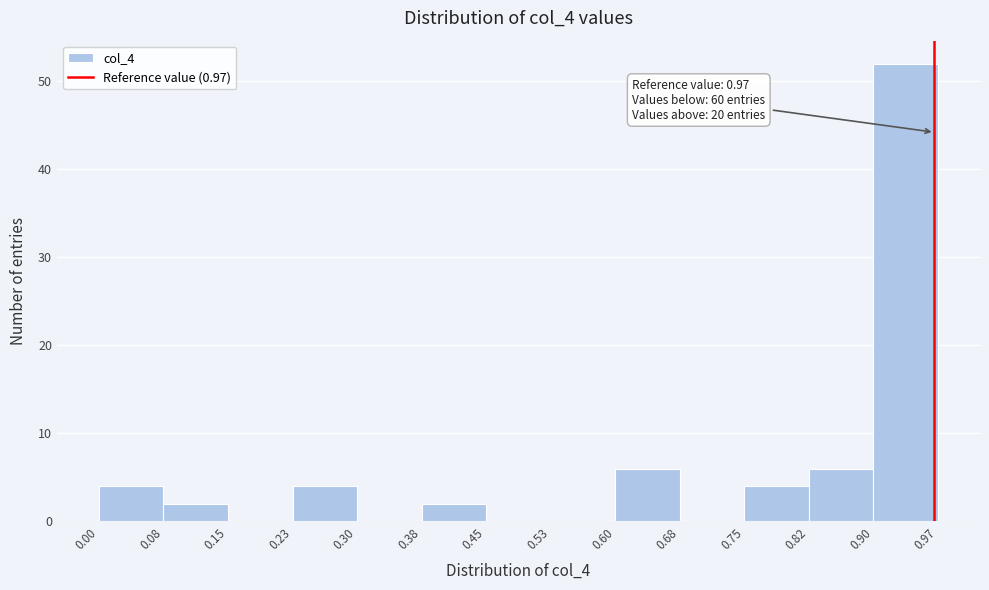

Over which range of the x-axis is the bar tallest?

0.90 to 0.97